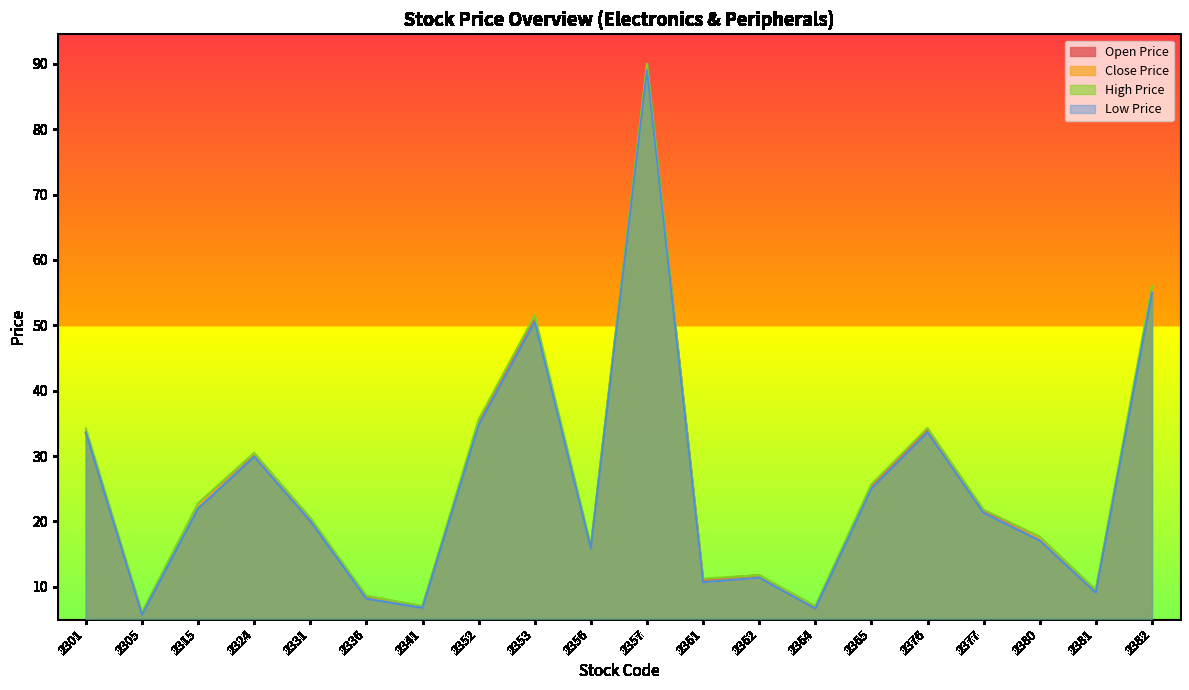

What is the sum of the High Price values at 2364 and 2377?

28.9